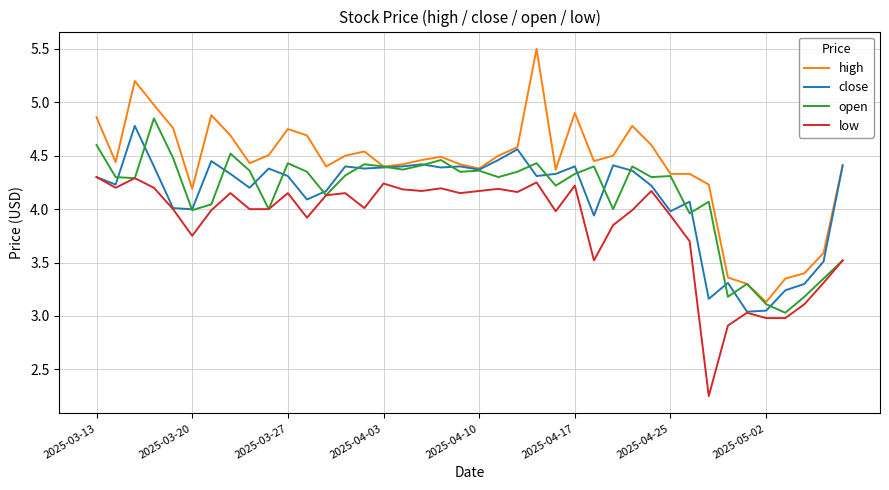

True or false: low and high cross at least once.

False